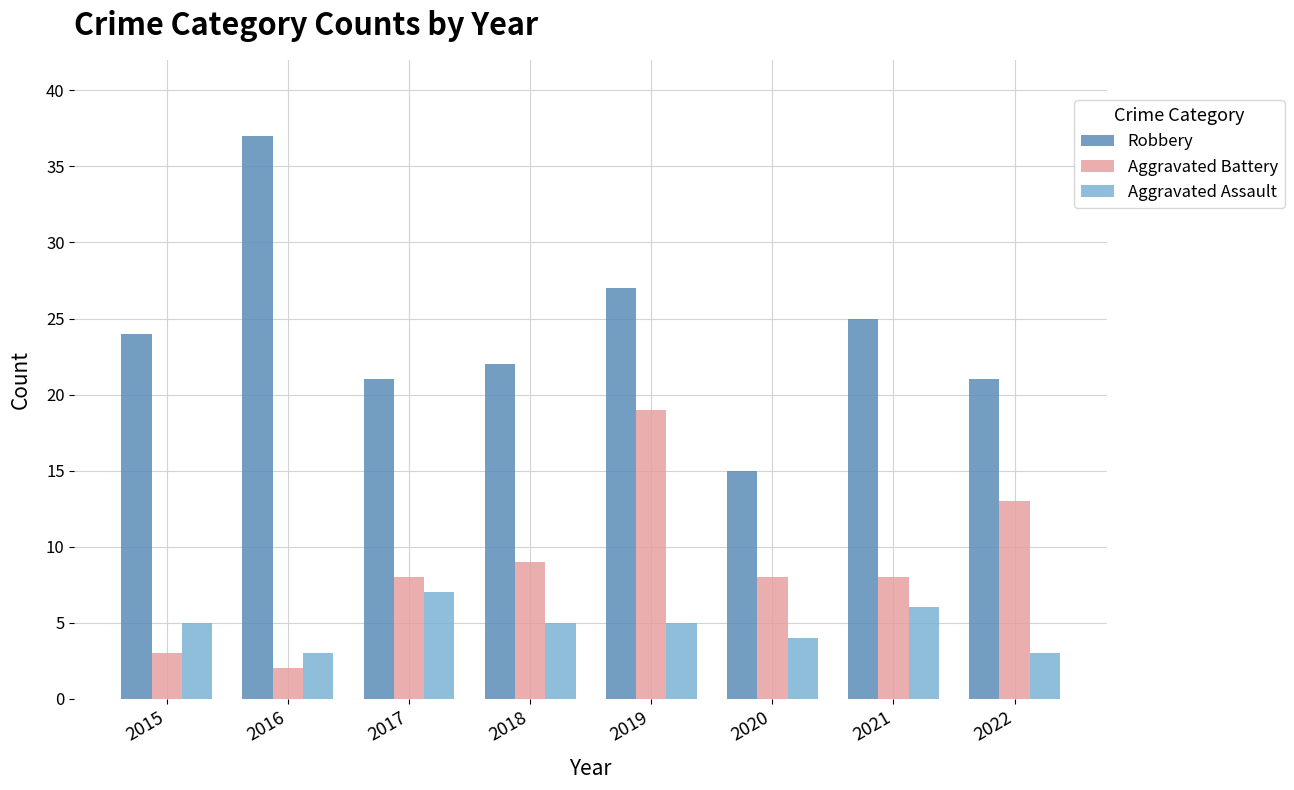

Are the bars grouped side by side (vs. stacked)?

Yes